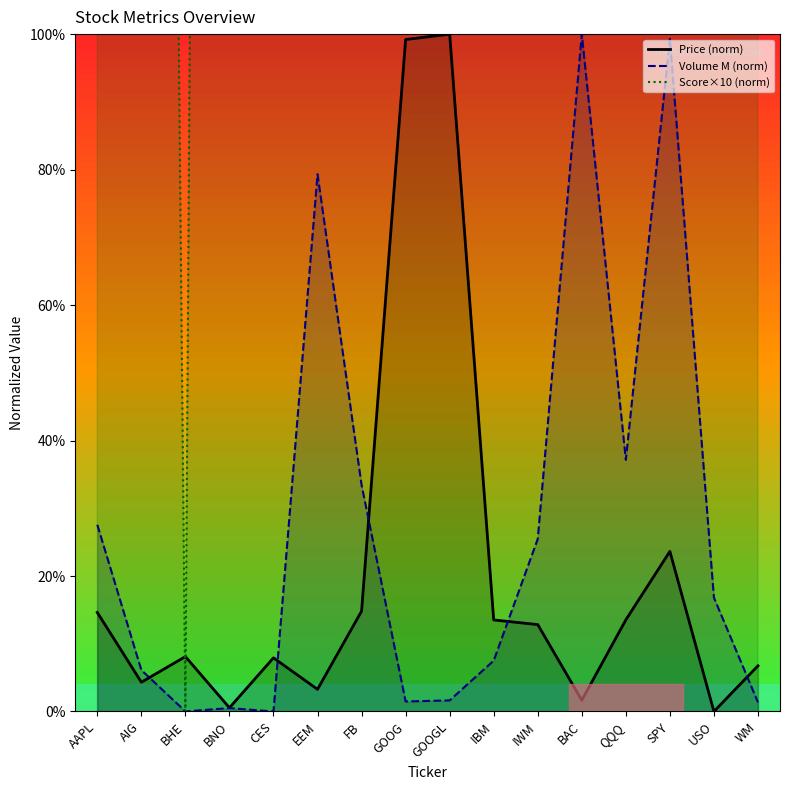

Which category has the highest value in the Price series?

GOOGL